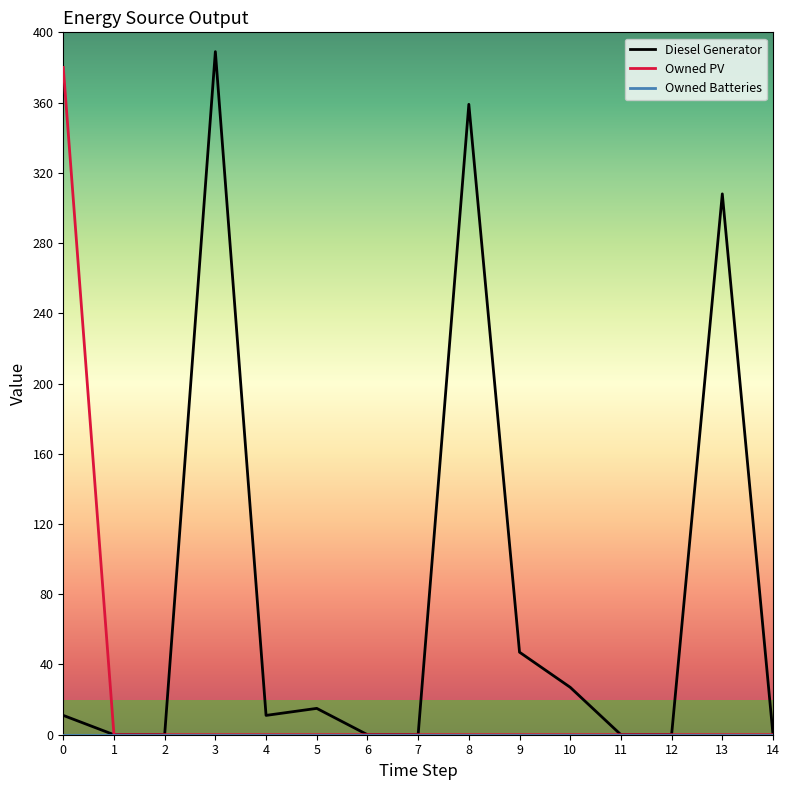

Which series has the largest total across all categories?

Diesel Generator